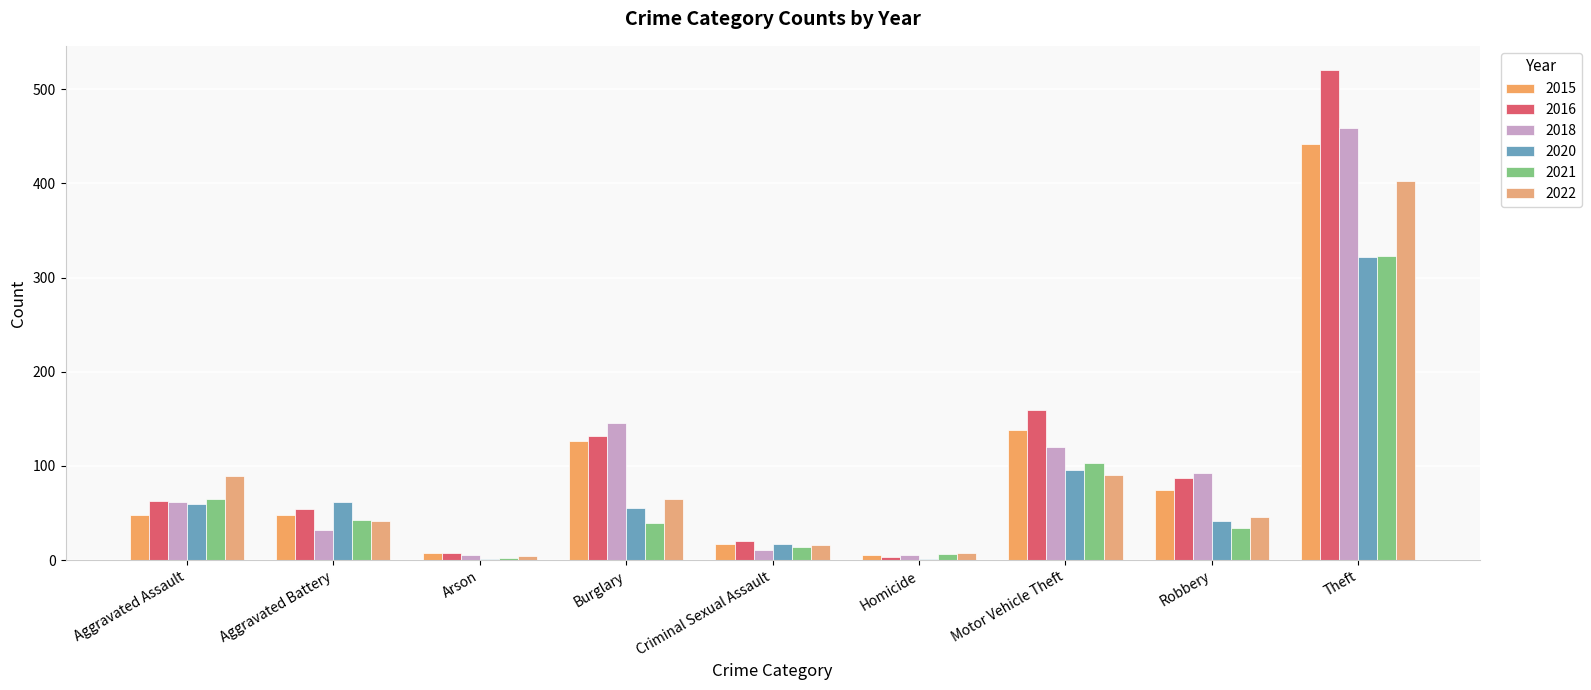

Rank the series by their maximum value, from highest to lowest.

2016, 2018, 2015, 2022, 2021, 2020